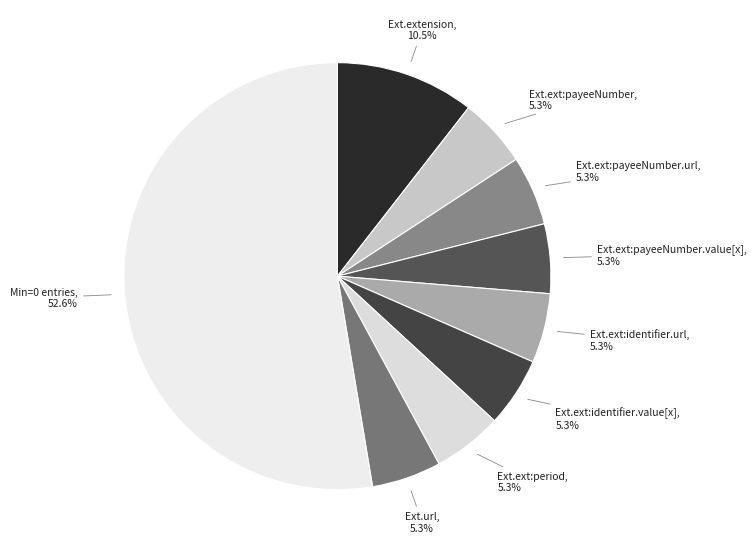

What portion of the pie excludes Ext.ext:payeeNumber.url?

94.7%